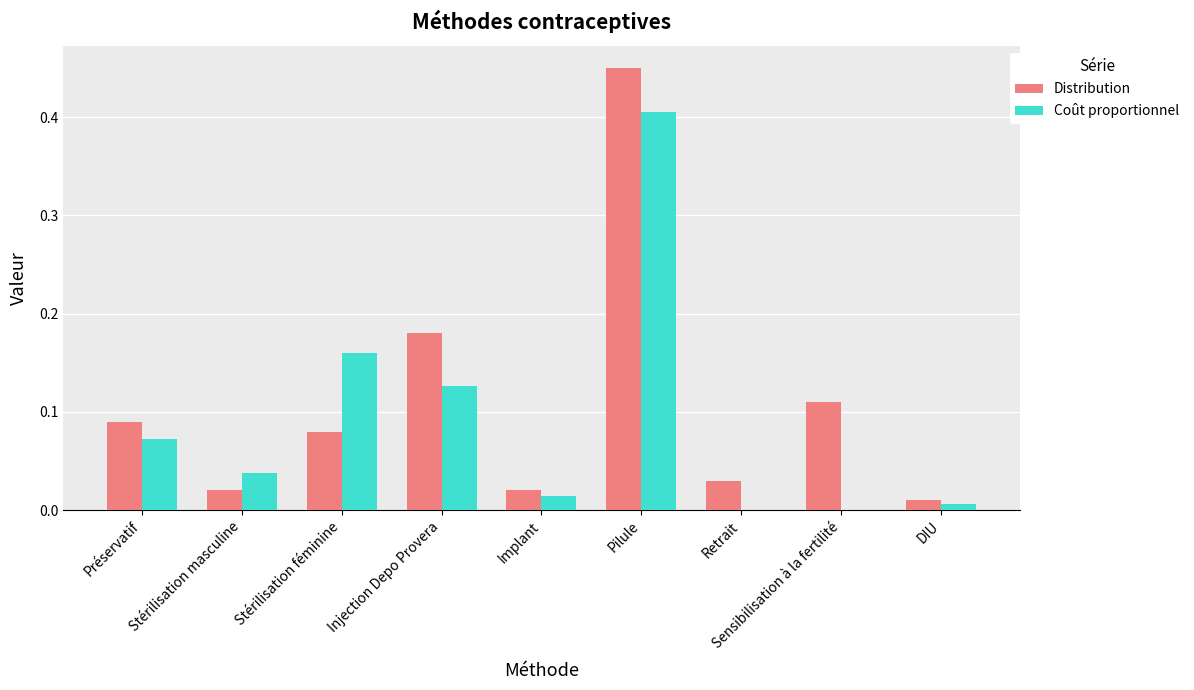

The value of Coût proportionnel at Pilule is 0.2. True or false?

False